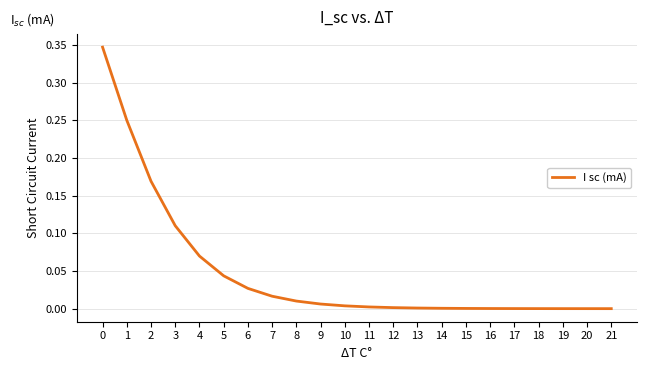

The value at 3 is 0.2. True or false?

False